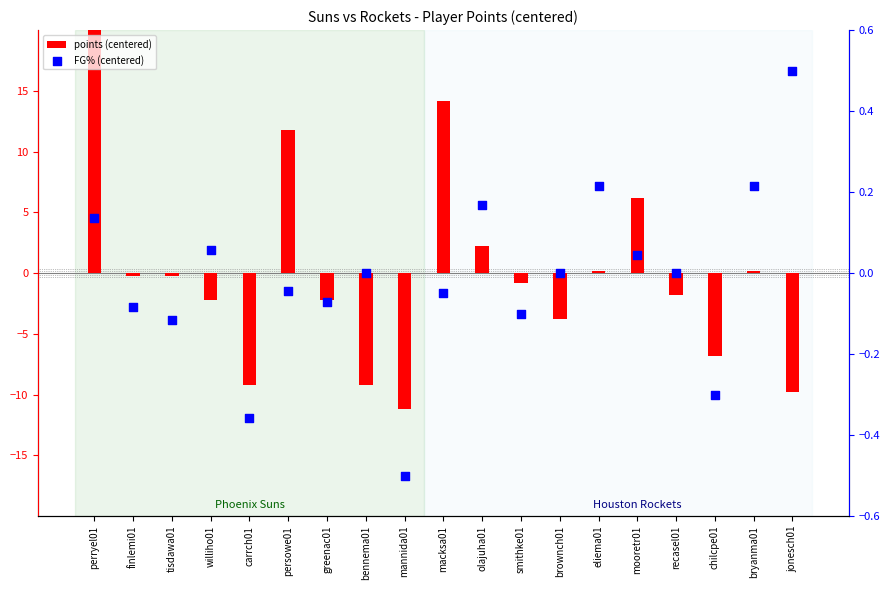

What are all the series names shown in the legend?

points (centered), FG% (centered)